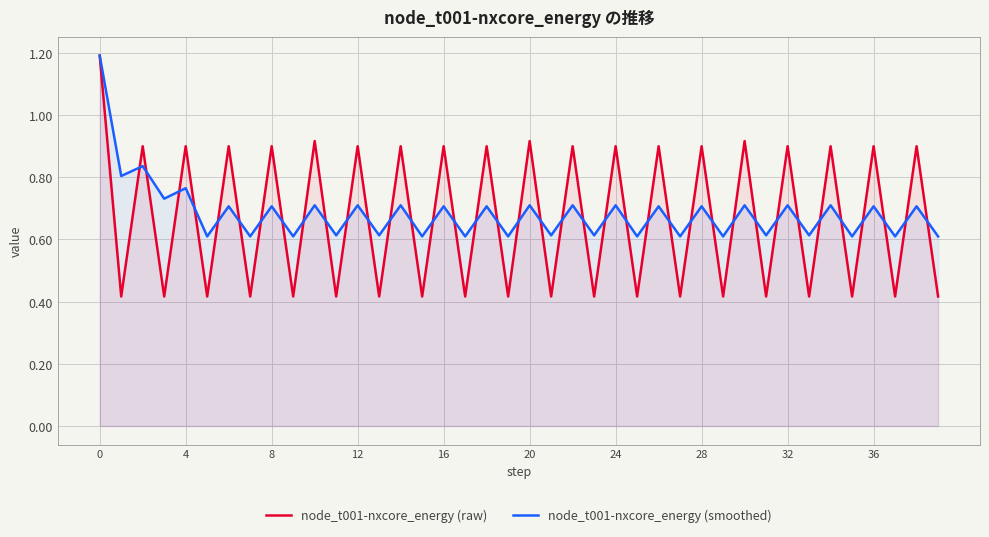

In node_t001-nxcore_energy (smoothed), how many points are lower than both neighbors (excluding endpoints)?

19